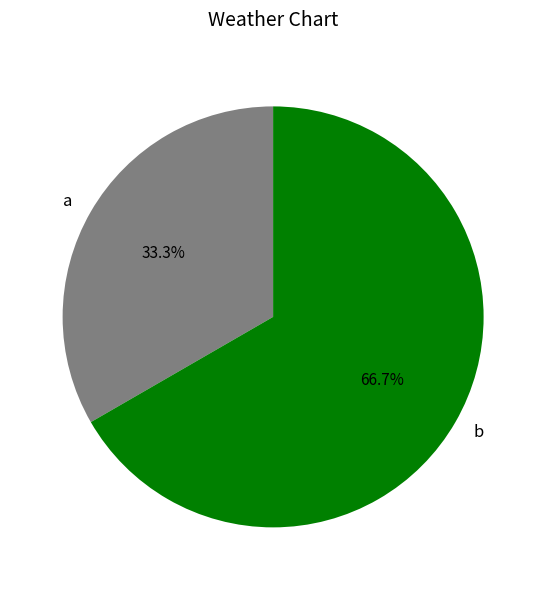

True or false: a accounts for 33% of the total.

True